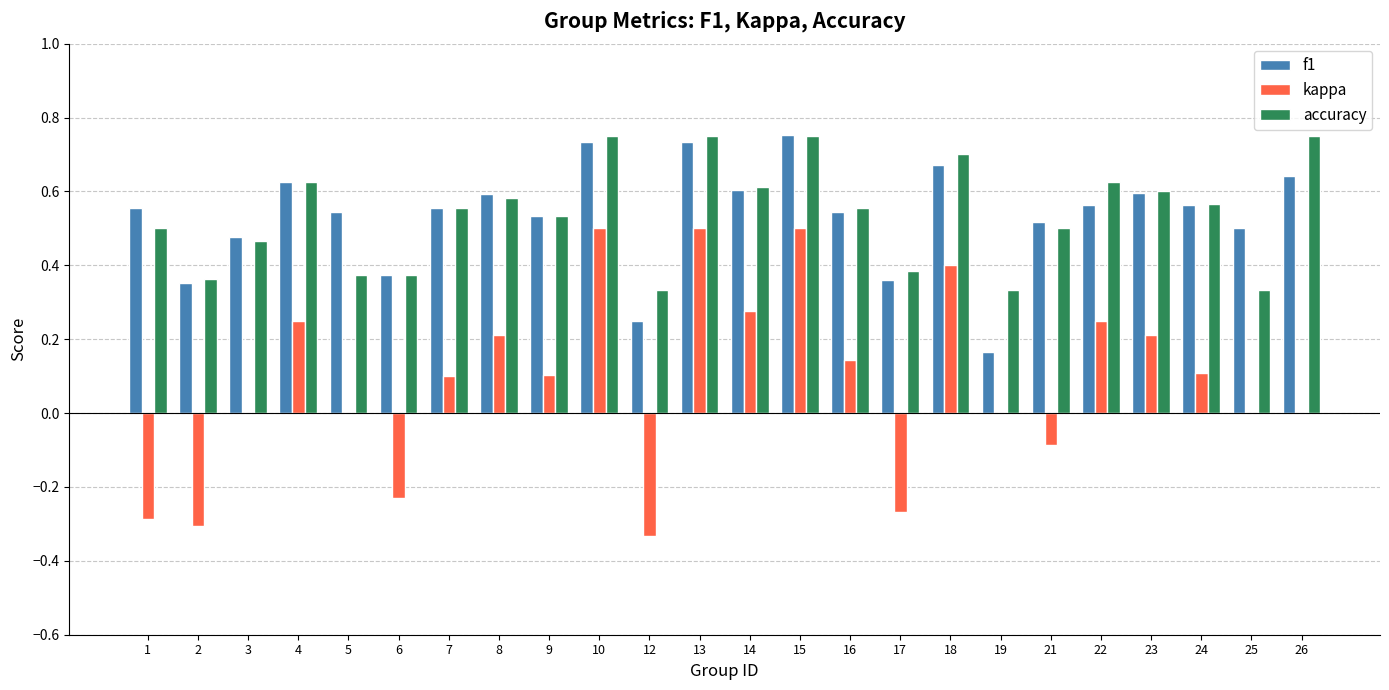

Is the value of accuracy at 19 greater than the value of f1 at 9?

No